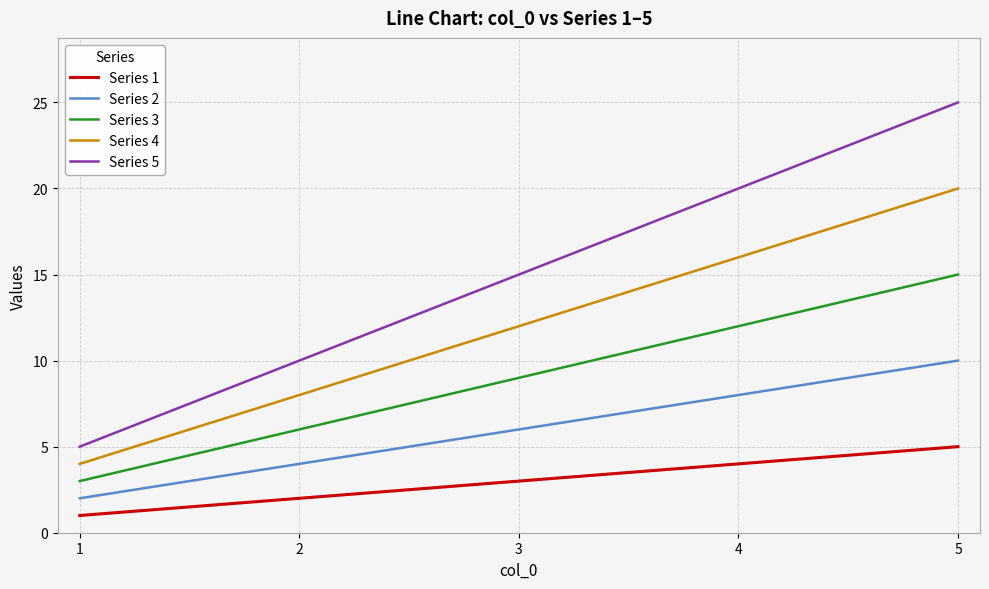

What is the sum of all Series 5 values?

75